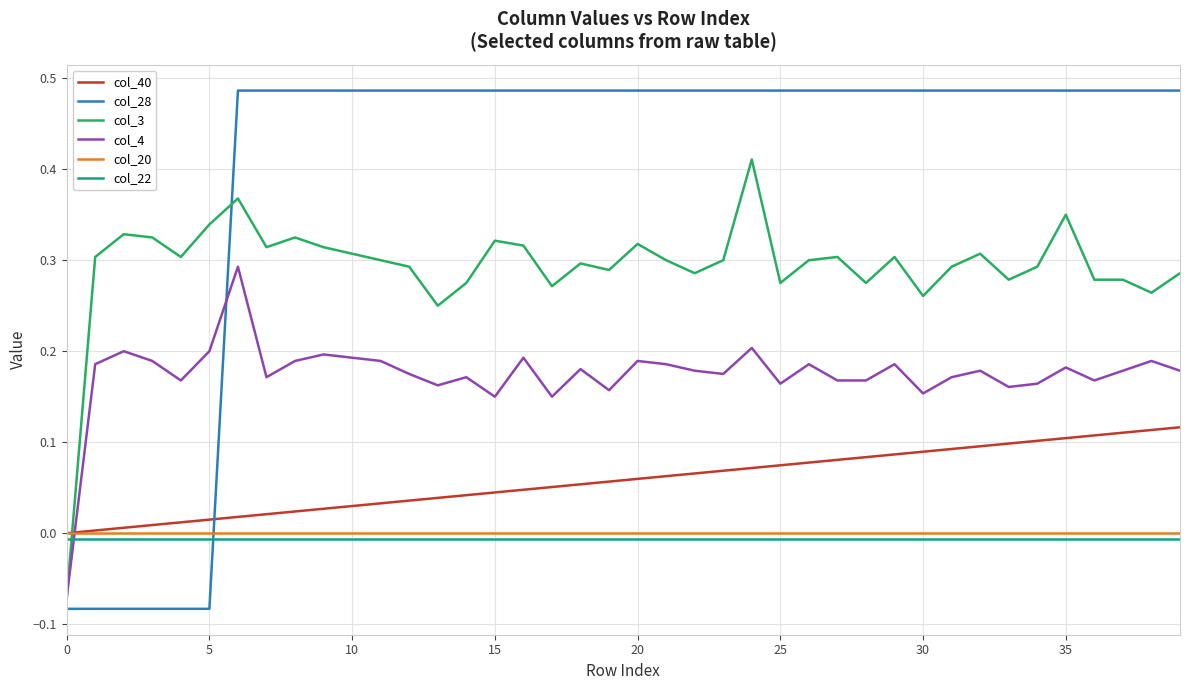

Which series has the largest total across all categories?

col_28